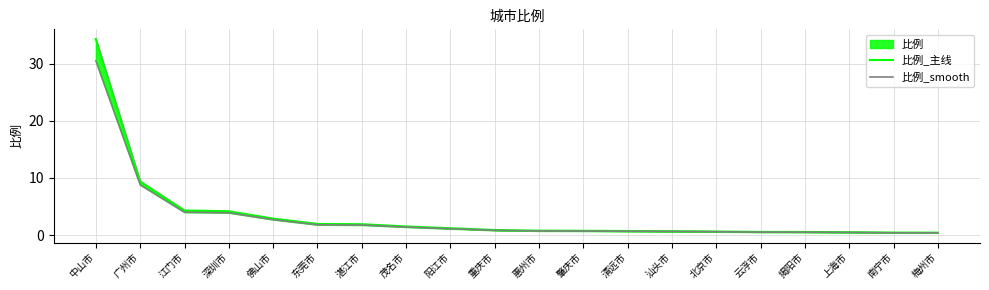

List the series in order of their overall mean, highest first.

比例_主线, 比例_smooth